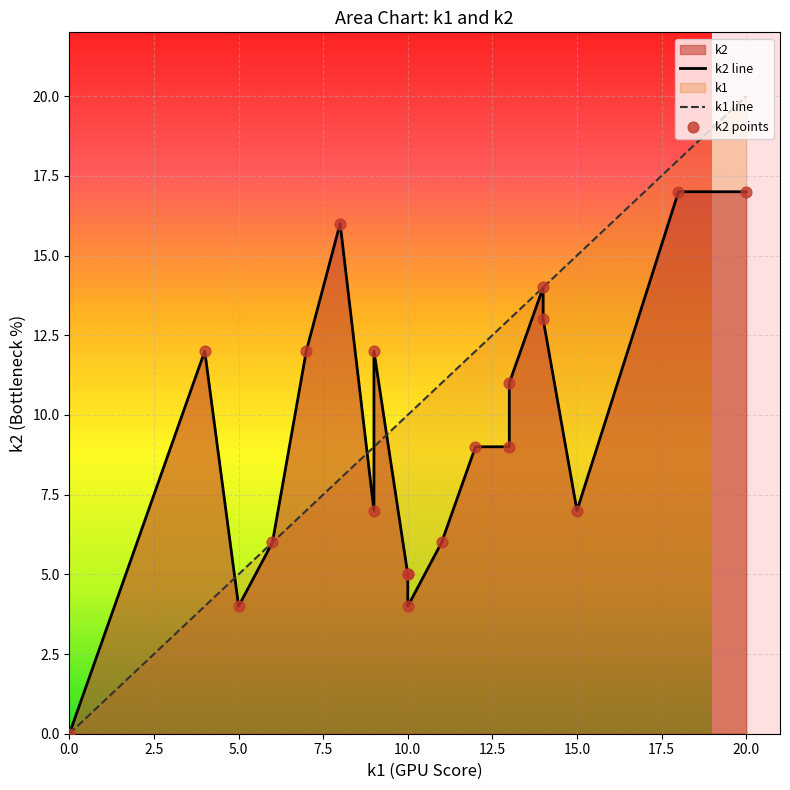

Which series has the largest total across all categories?

k1 line